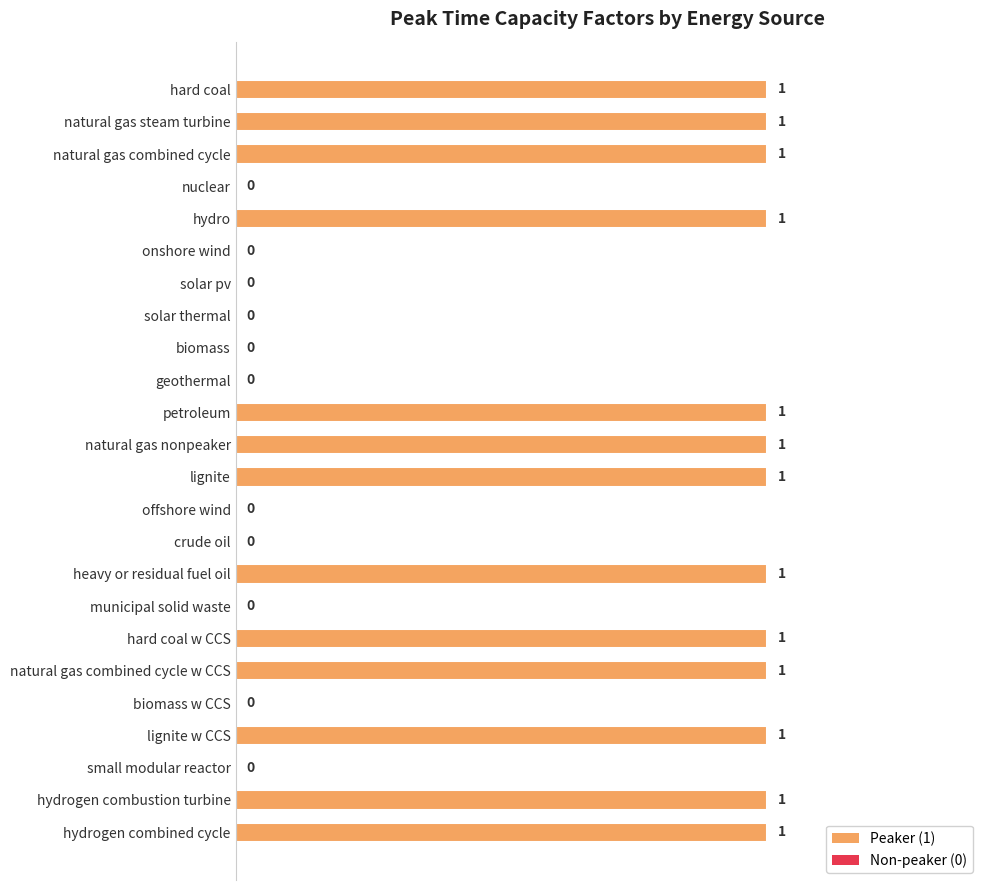

Reading bottom to top, transcribe all the data shown in this chart.

hydrogen combined cycle=1	hydrogen combustion turbine=1	small modular reactor=0	lignite w CCS=1	biomass w CCS=0	natural gas combined cycle w CCS=1	hard coal w CCS=1	municipal solid waste=0	heavy or residual fuel oil=1	crude oil=0	offshore wind=0	lignite=1	natural gas nonpeaker=1	petroleum=1	geothermal=0	biomass=0	solar thermal=0	solar pv=0	onshore wind=0	hydro=1	nuclear=0	natural gas combined cycle=1	natural gas steam turbine=1	hard coal=1